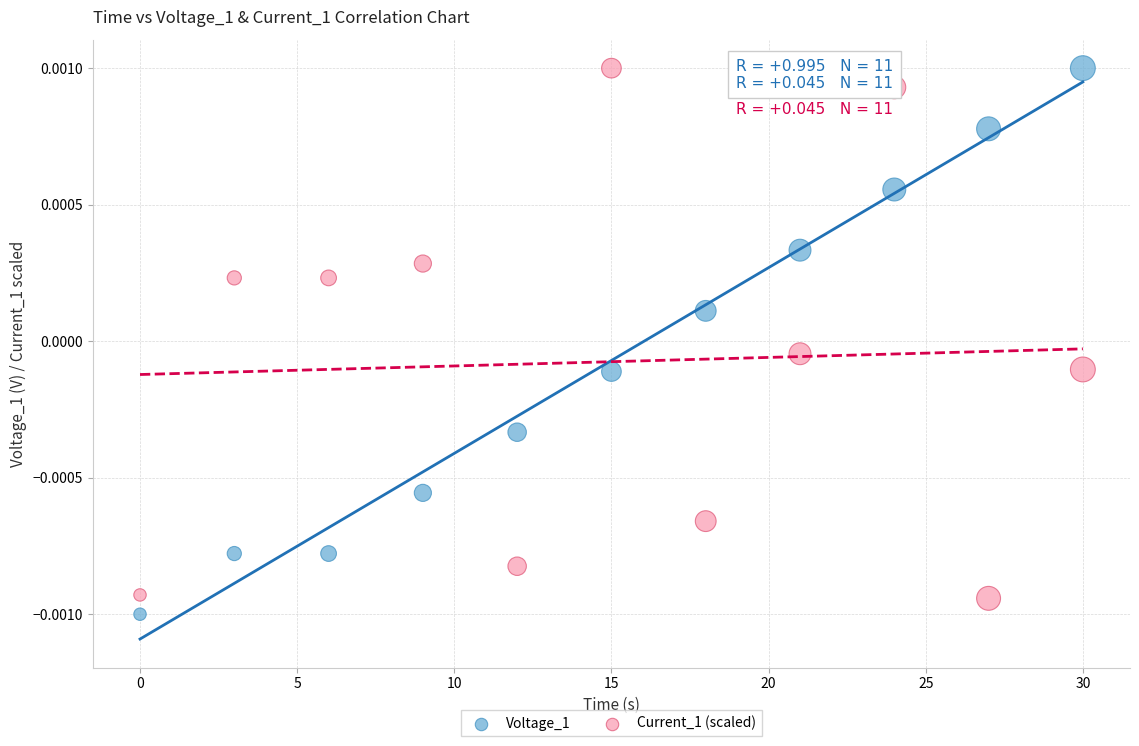

What is the X range (max minus min) for the scatter plot?

30.0